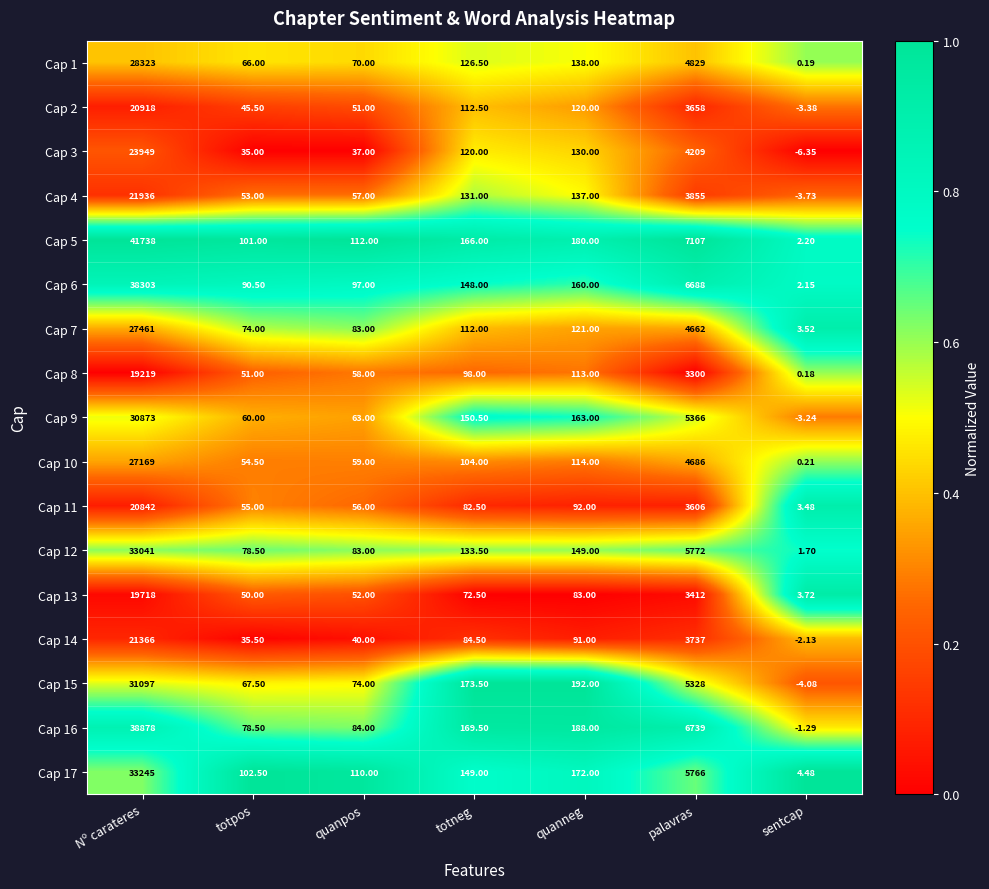

Rank the series by their maximum value, from lowest to highest.

Cap 8, Cap 13, Cap 11, Cap 2, Cap 14, Cap 4, Cap 3, Cap 10, Cap 7, Cap 1, Cap 9, Cap 15, Cap 12, Cap 17, Cap 6, Cap 16, Cap 5